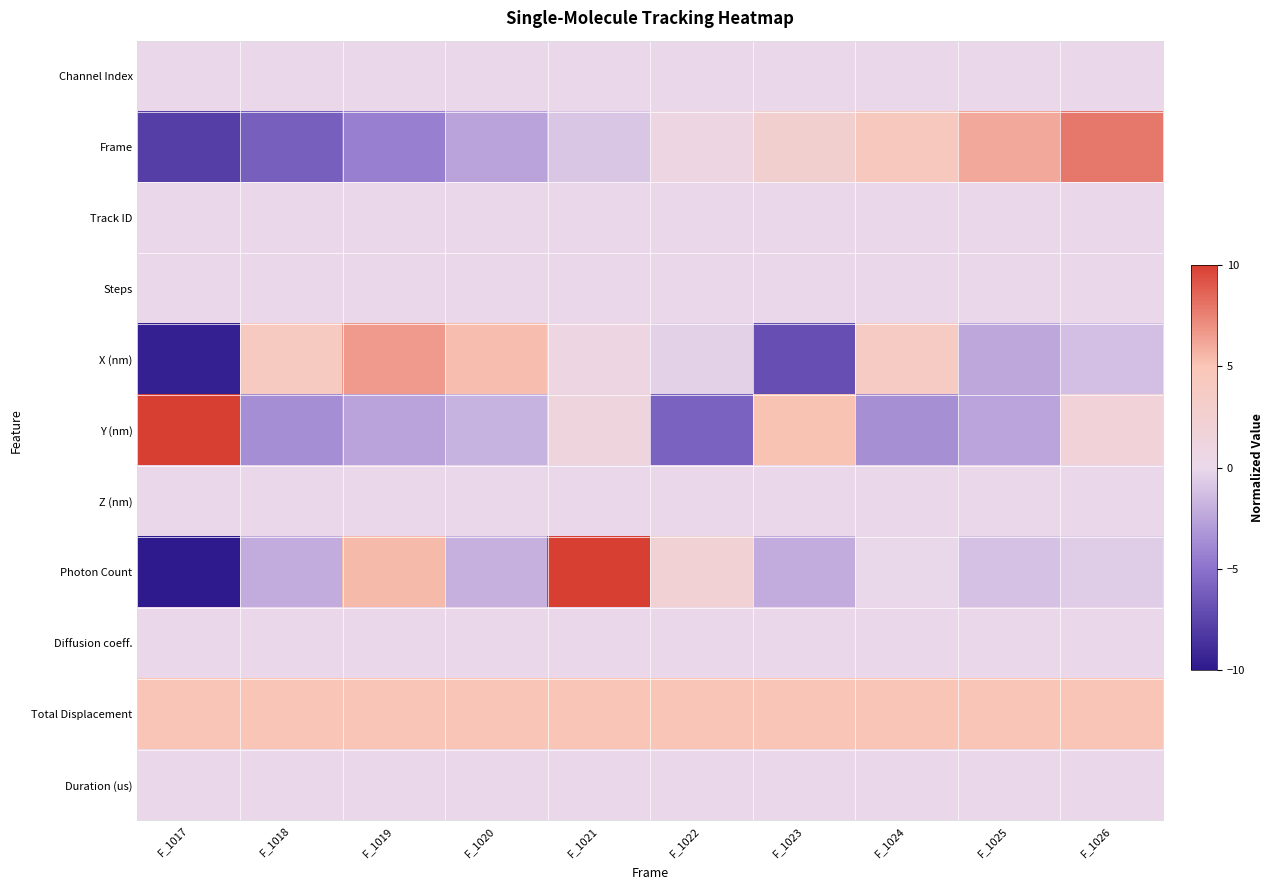

At how many categories does at least one series exceed -7?

10